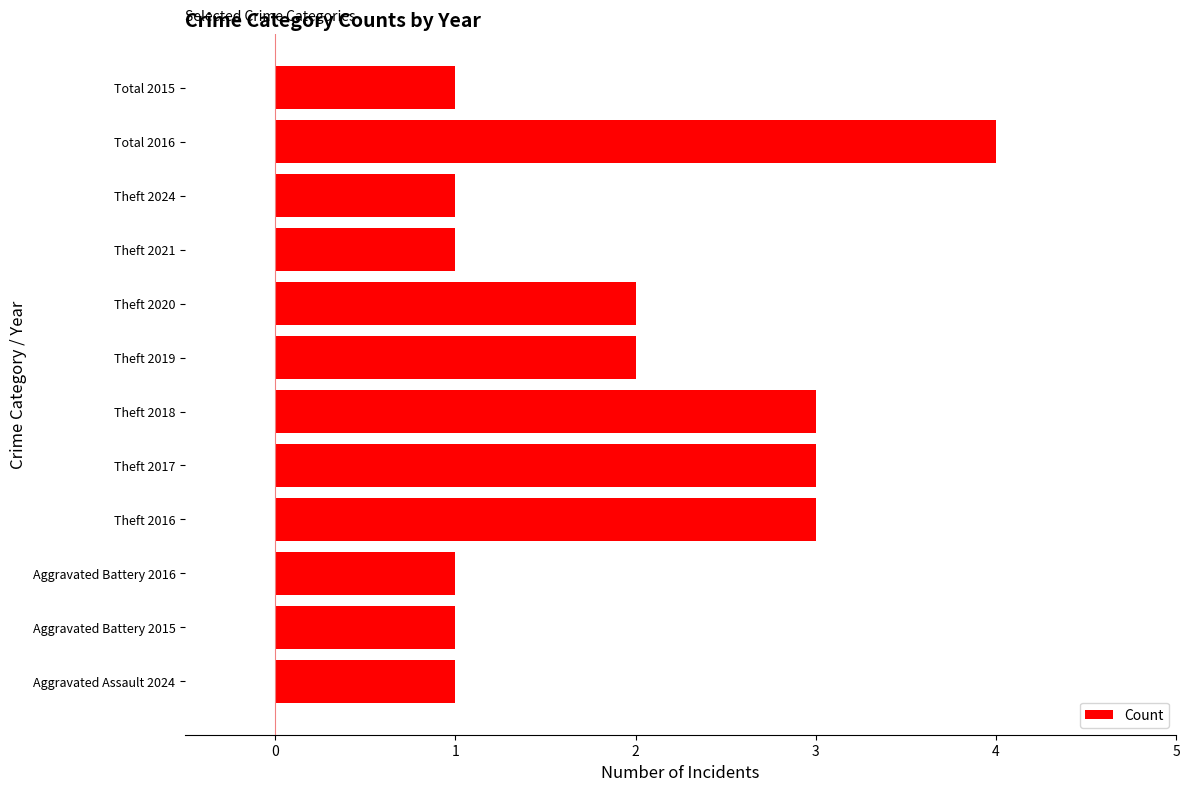

What is the change in value from Total 2016 to Total 2015?

-3